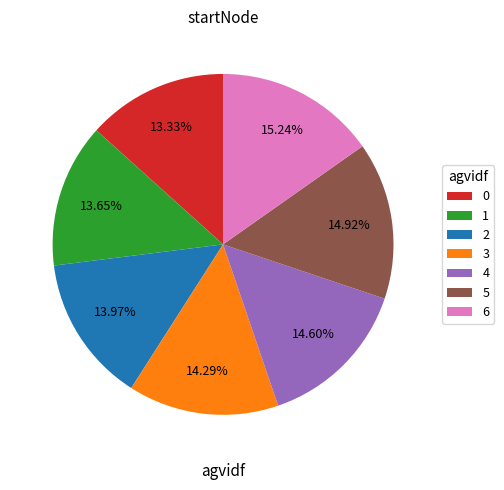

What percentage do 6 and 5 together represent?

30.2%